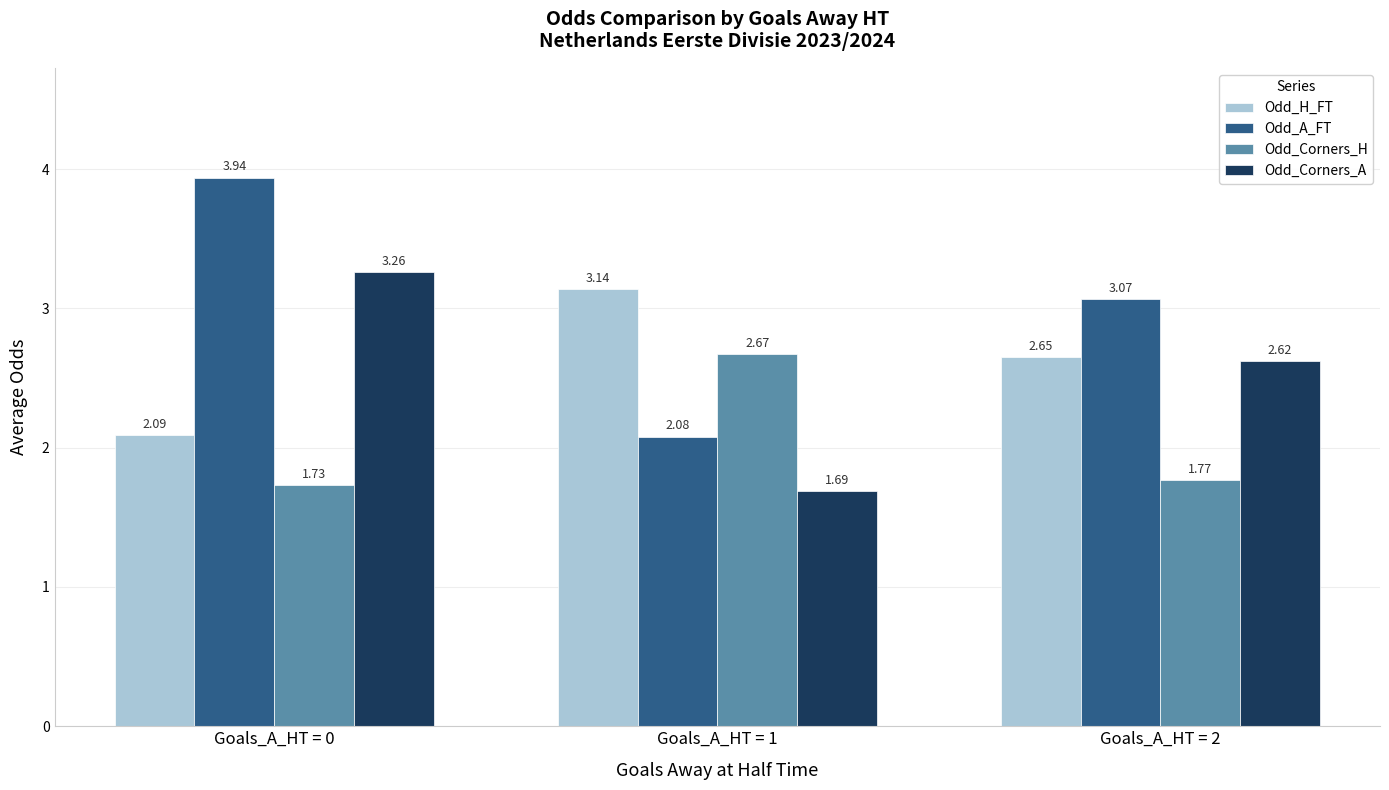

Rank the series by their maximum value, from highest to lowest.

Odd_A_FT, Odd_Corners_A, Odd_H_FT, Odd_Corners_H